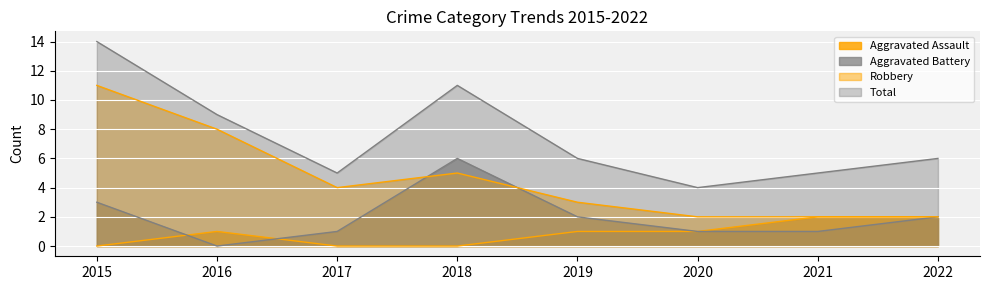

At which label is Aggravated Assault closest to 1?

2016